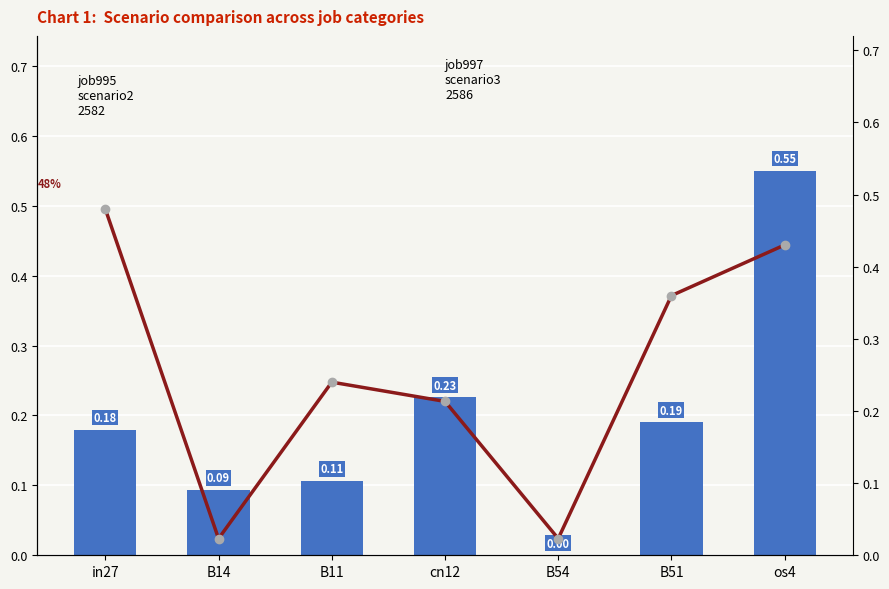

Does the chart contain stacked bars?

No